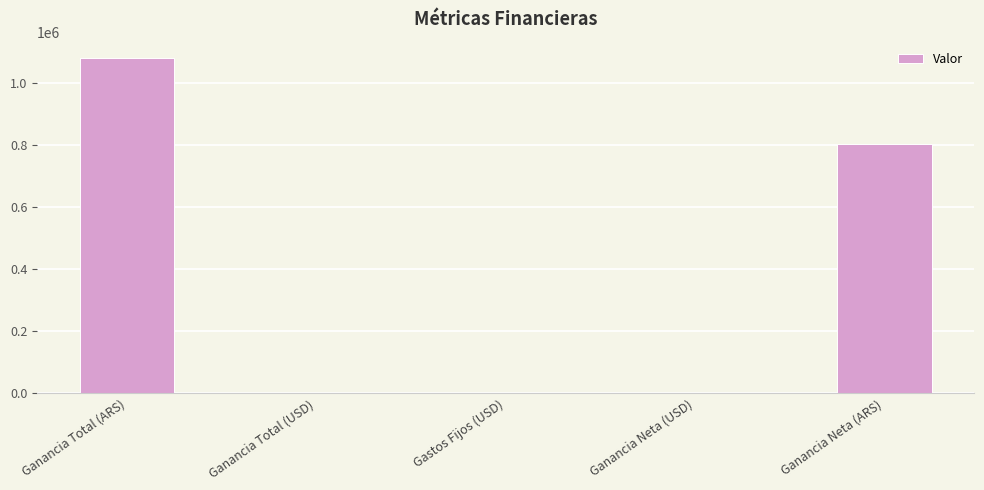

What is the greatest value displayed?

1080668.7